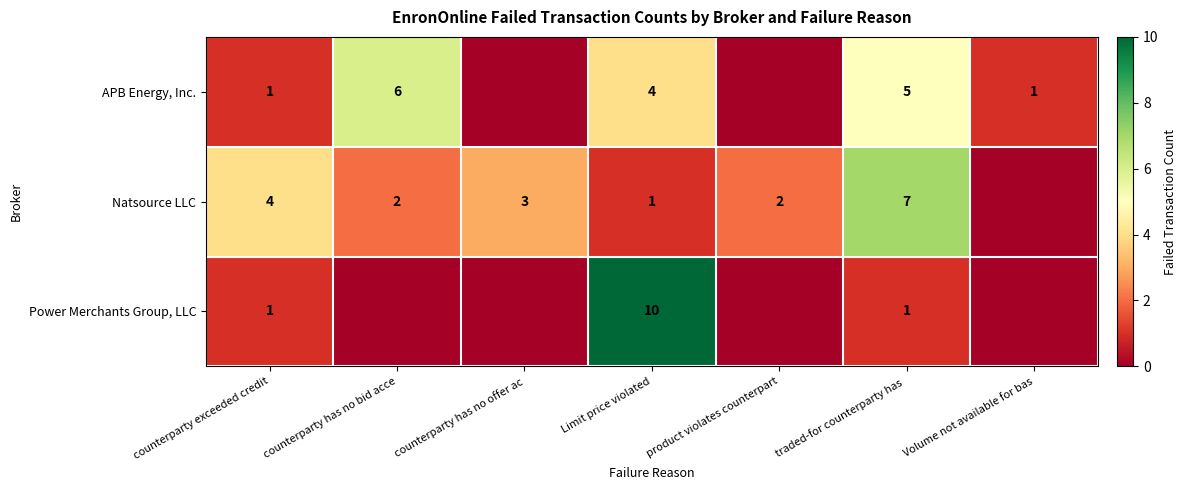

The APB Energy, Inc. series shows 0 at counterparty exceeded credit. True or false?

False